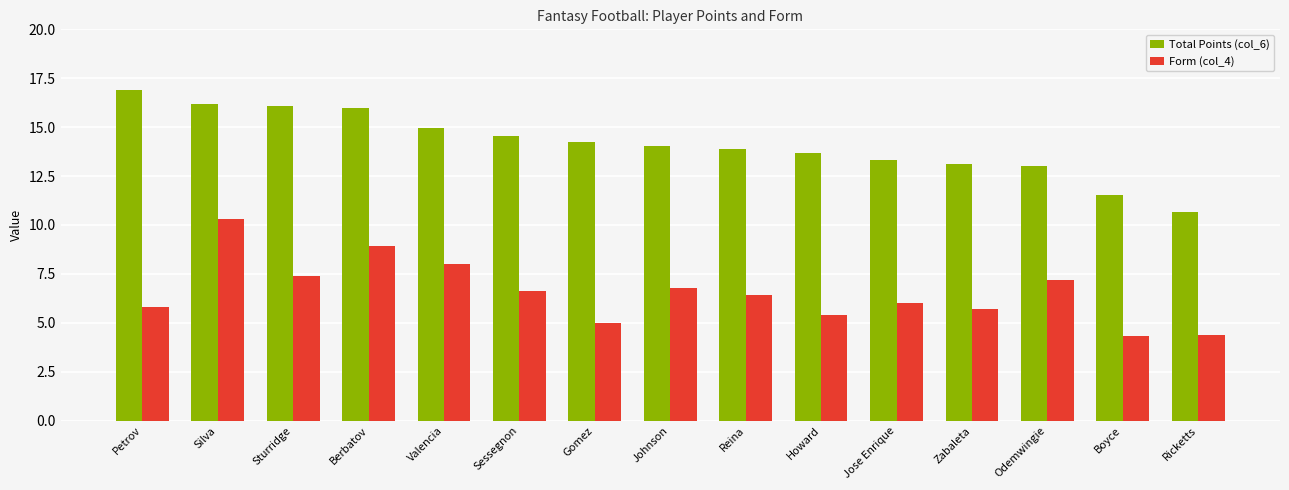

Read the Total Points (col_6) value at Howard.

13.7